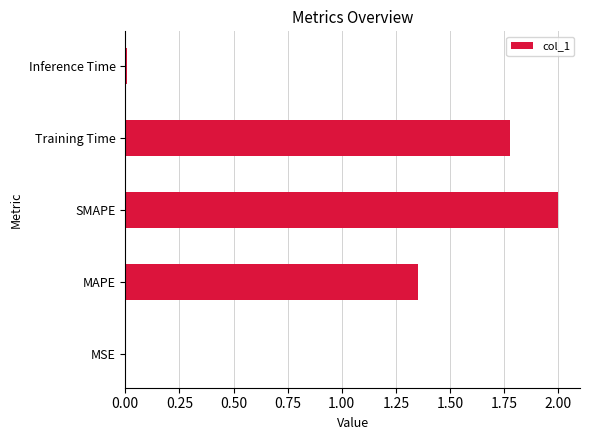

The chart shows a value of 3.0 at Training Time. True or false?

False